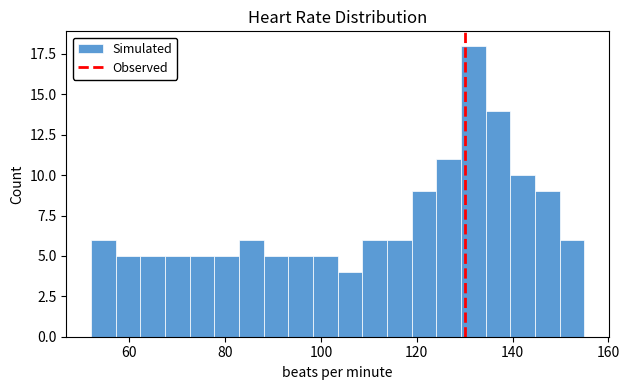

Read against the x-axis, roughly where is the centre of the tallest bar?

132